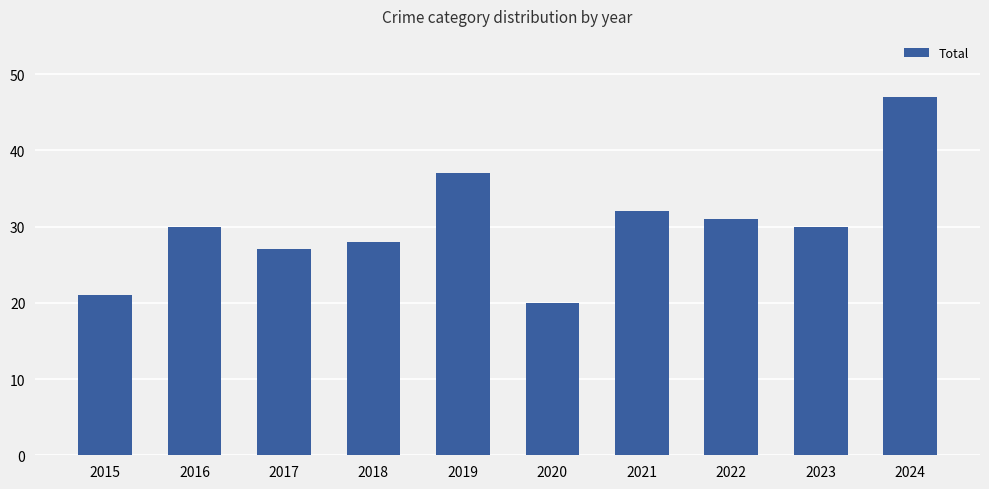

Reading left to right, what are all the values shown in this chart?

2015=21	2016=30	2017=27	2018=28	2019=37	2020=20	2021=32	2022=31	2023=30	2024=47